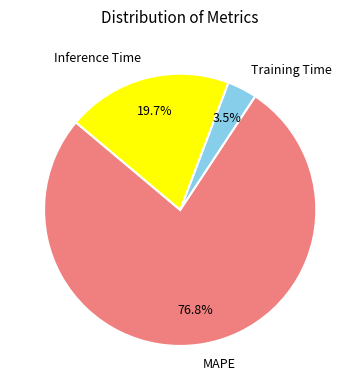

To the nearest percent, what portion does MAPE represent?

77%